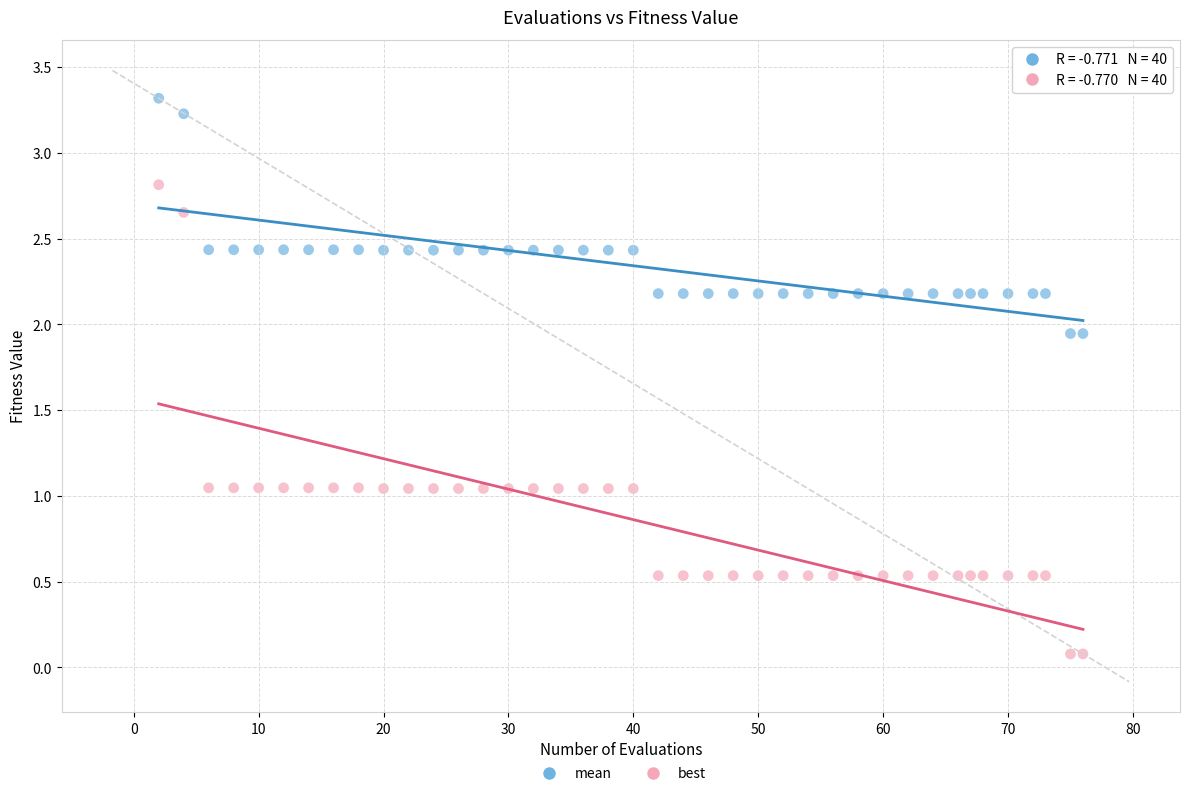

What are all the series names shown in the legend?

mean, best